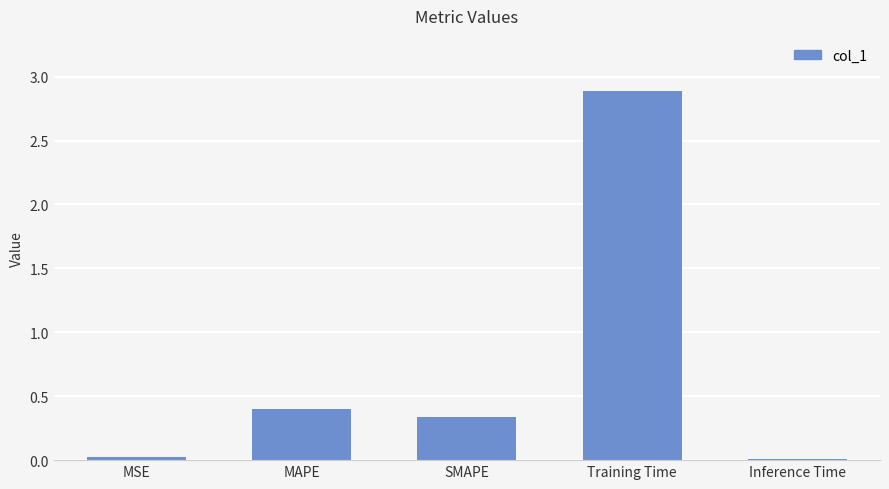

Which has a higher value, Inference Time or SMAPE?

SMAPE